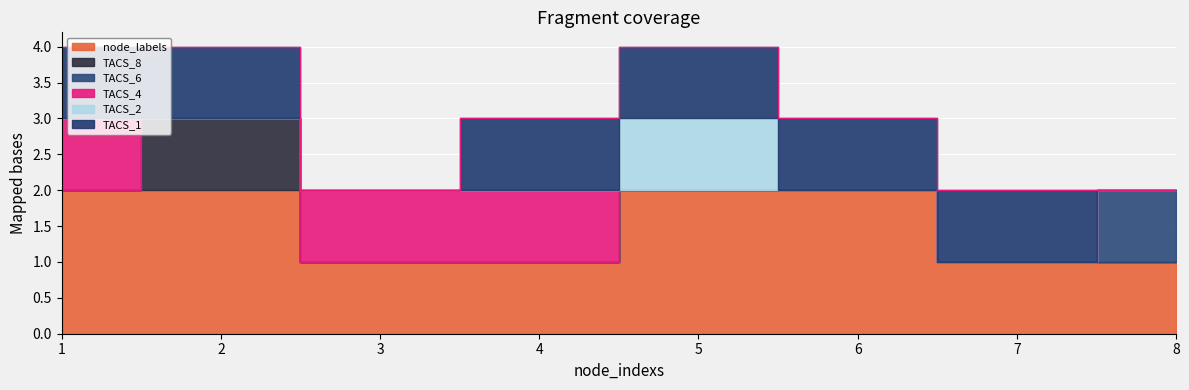

Reading right to left, transcribe all the data shown in this chart.

node_labels: 1	1	2	2	1	1	2	2
TACS_8: 0	0	0	0	0	0	1	0
TACS_6: 1	0	0	0	0	0	0	0
TACS_4: 0	0	0	0	1	1	0	1
TACS_2: 0	0	0	1	0	0	0	0
TACS_1: 0	1	1	1	1	0	1	1